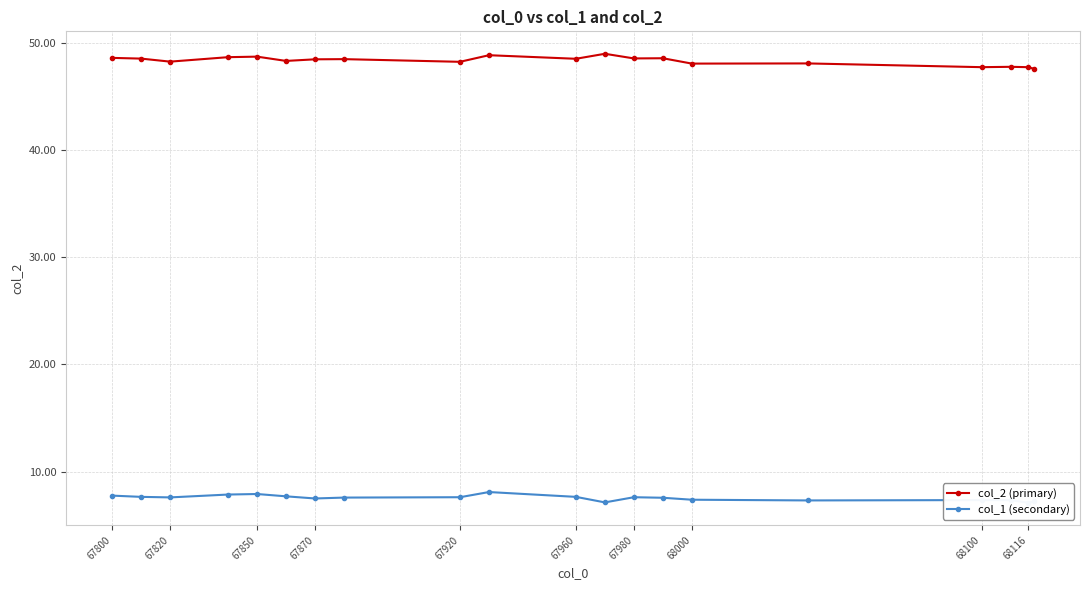

The value of col_2 (primary) at 68000 is 48.1. True or false?

True